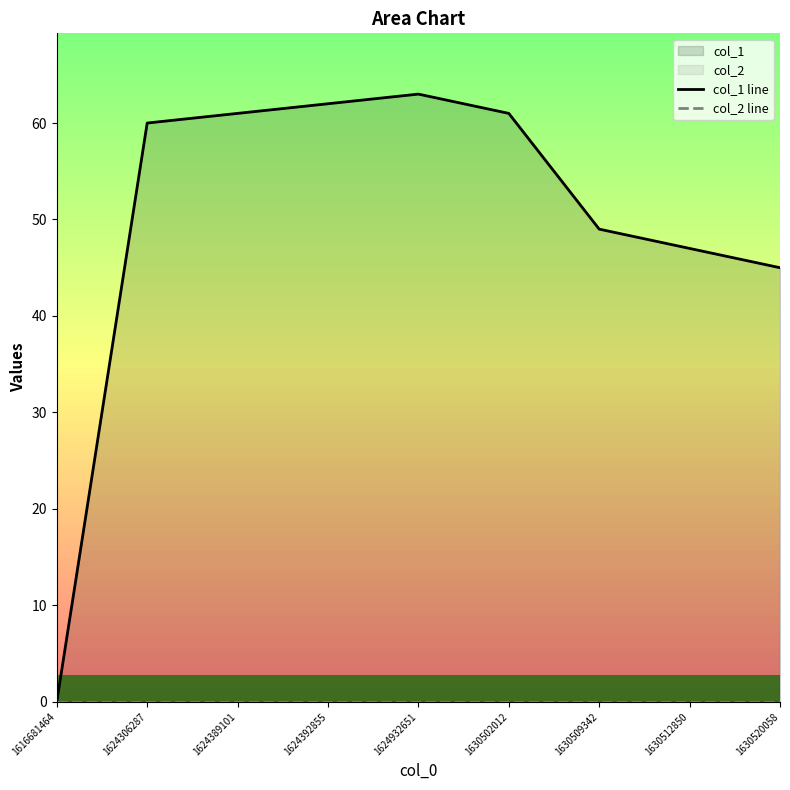

Rank the series by their average value, from highest to lowest.

col_1 line, col_2 line